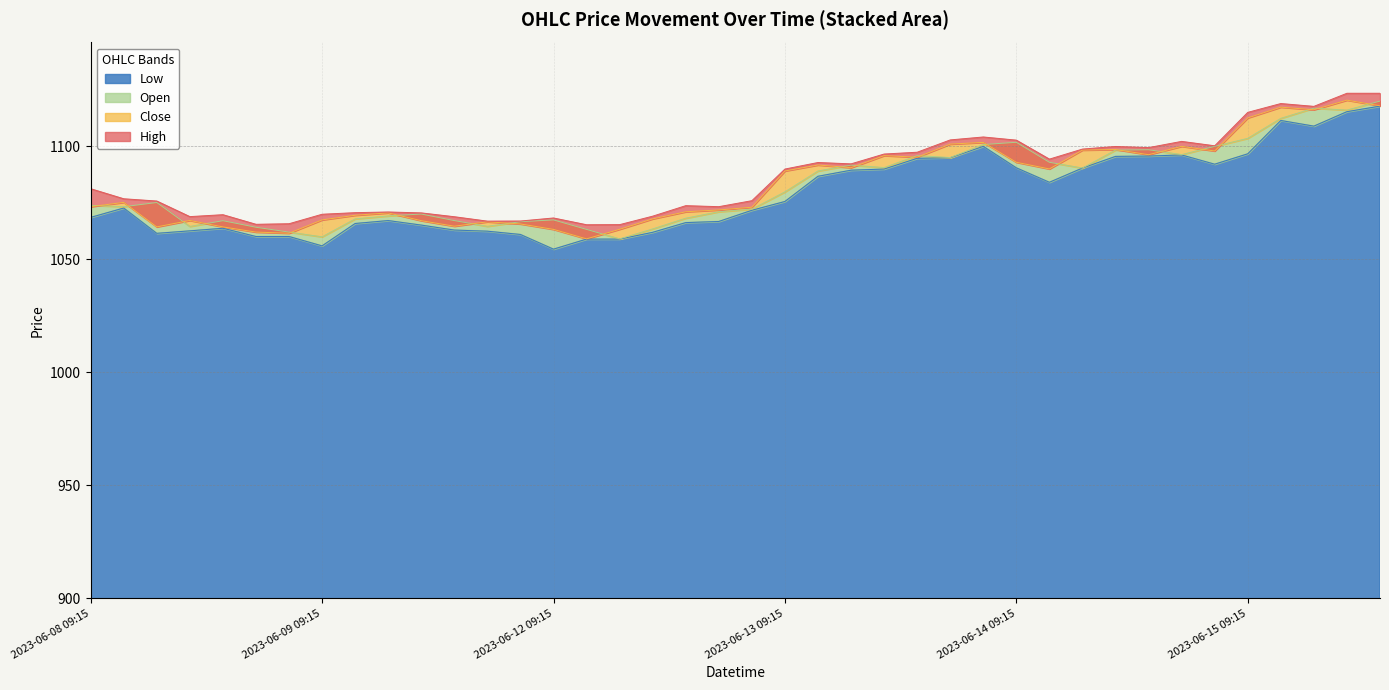

How many data points in Low are less than 1072?

20